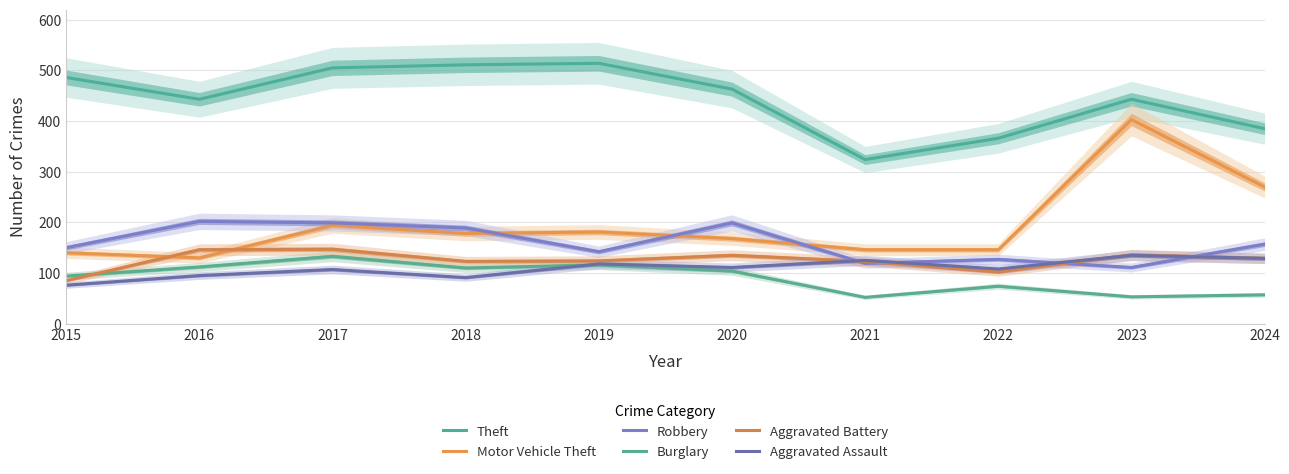

Where do Burglary and Aggravated Assault first cross each other?

2018 and 2019